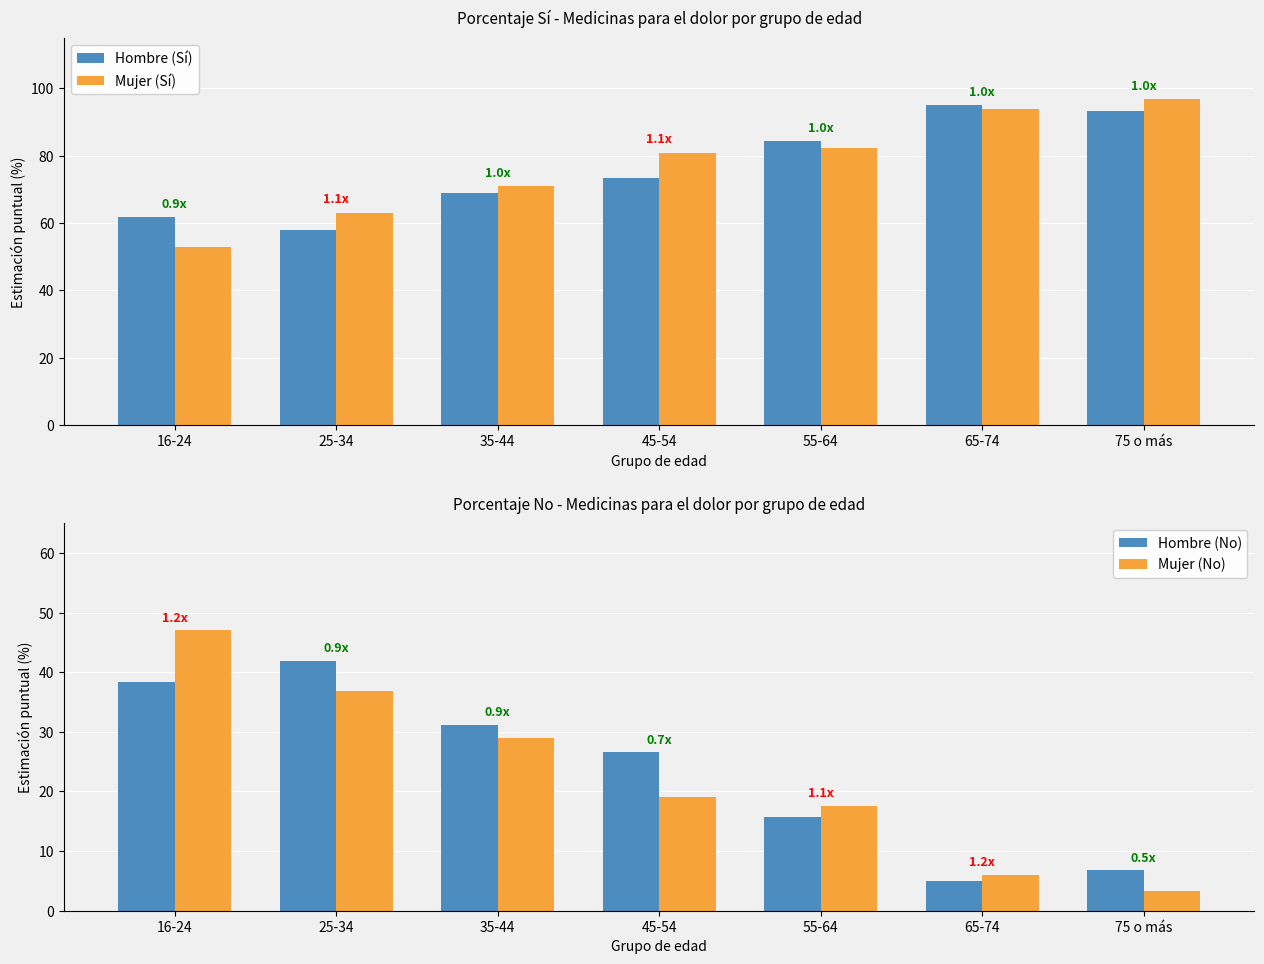

Reading left to right, transcribe all the data shown in this chart.

Hombre (Sí): 16-24=61.7	25-34=58.1	35-44=68.8	45-54=73.5	55-64=84.2	65-74=95.1	75 o más=93.2
Mujer (Sí): 16-24=53.0	25-34=63.1	35-44=71.0	45-54=80.9	55-64=82.4	65-74=94.0	75 o más=96.8
Hombre (No): 16-24=38.3	25-34=41.9	35-44=31.2	45-54=26.5	55-64=15.8	65-74=4.9	75 o más=6.8
Mujer (No): 16-24=47.0	25-34=36.9	35-44=29.0	45-54=19.1	55-64=17.6	65-74=6.0	75 o más=3.2